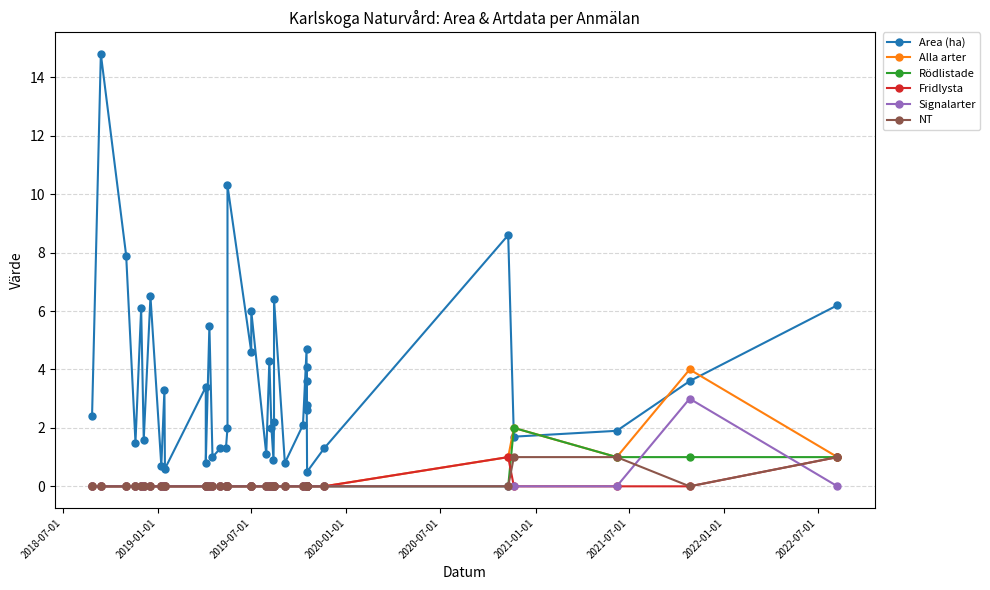

Rank the series by their maximum value, from lowest to highest.

Fridlysta, NT, Rödlistade, Signalarter, Alla arter, Area (ha)